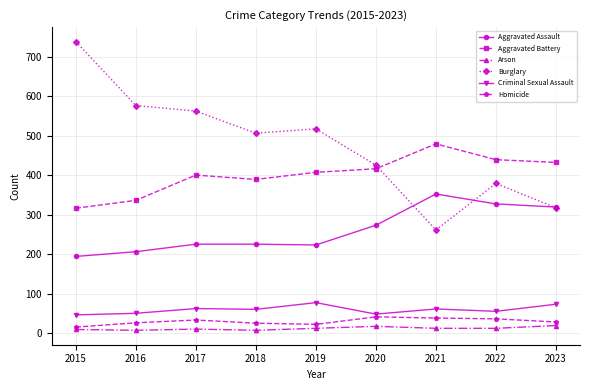

What is the total value across all series at 2021?

1203